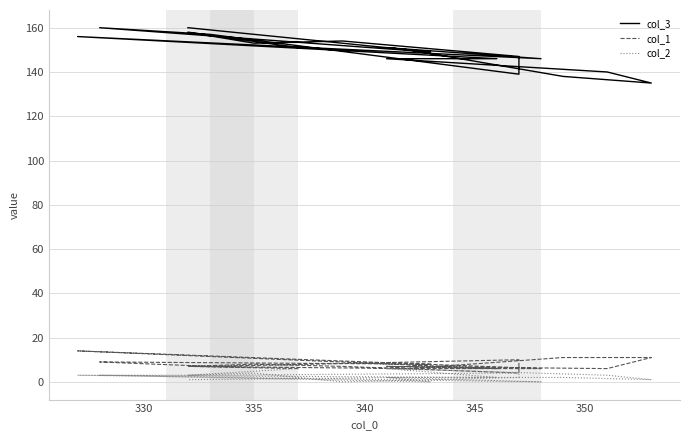

At how many categories does at least one series exceed 88?

19